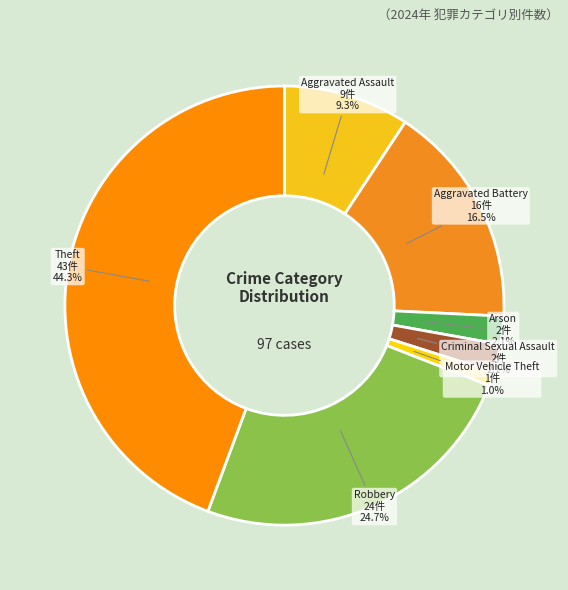

What is the total percentage of Theft and Criminal Sexual Assault?

46.4%